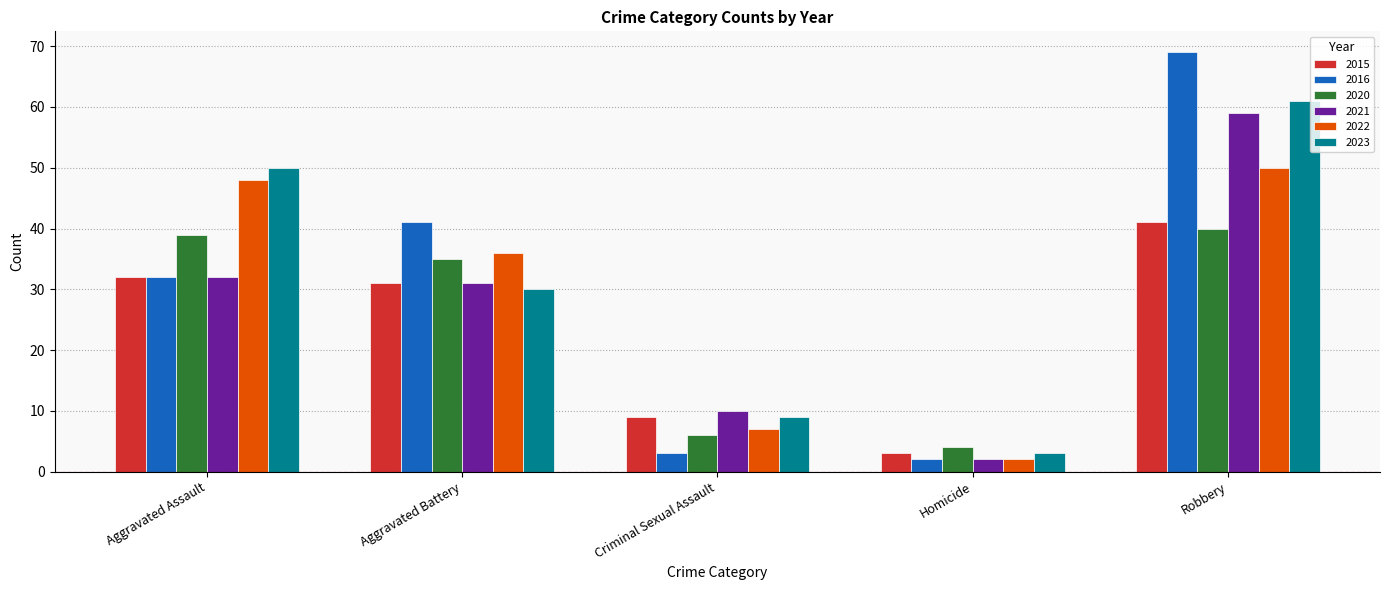

Which series has the largest range (max minus min)?

2016